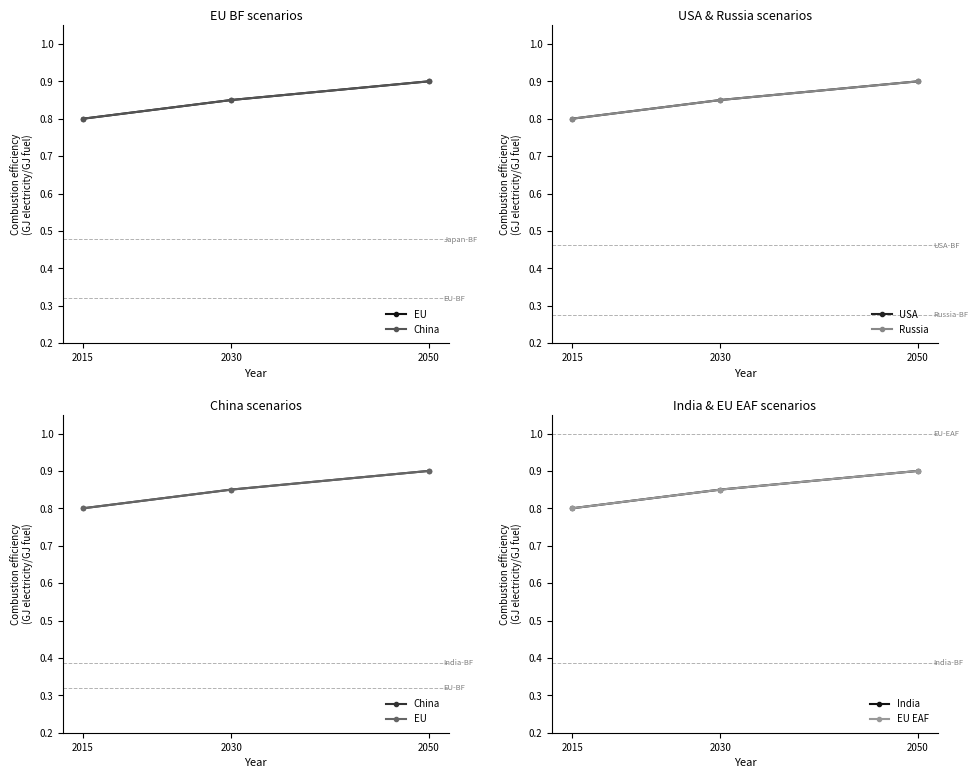

What is the highest value of the EU EAF series?

0.9